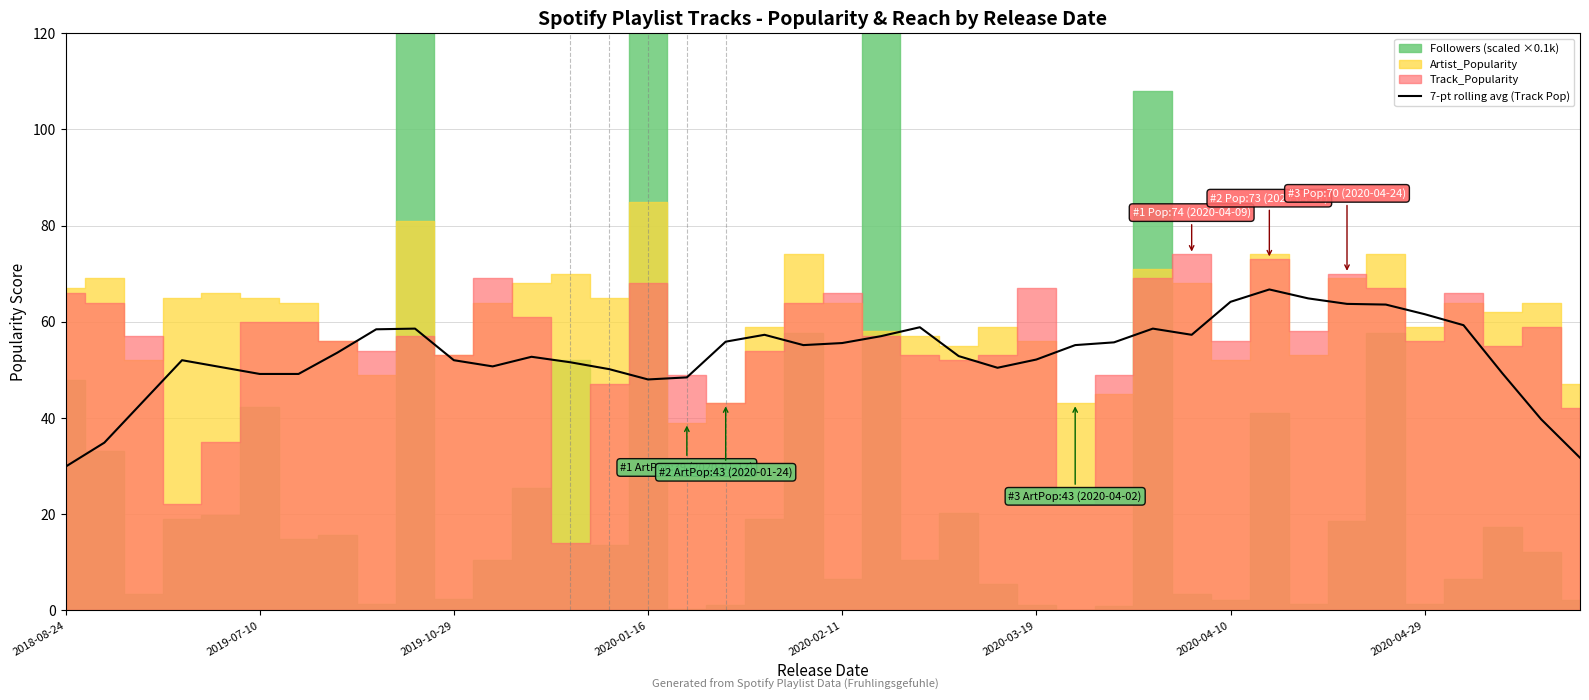

Count the number of values greater than 53.

20